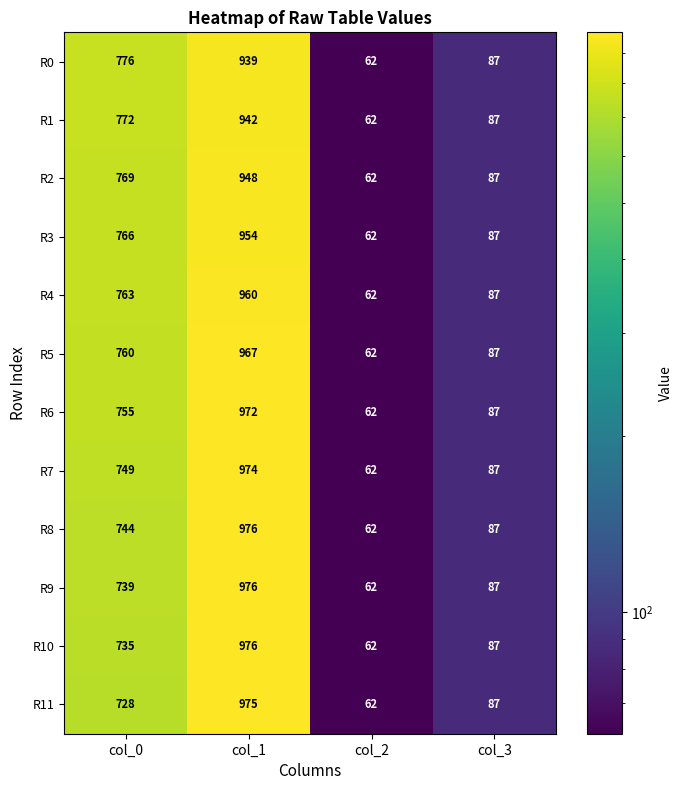

What is the sum of all R2 values?

1866